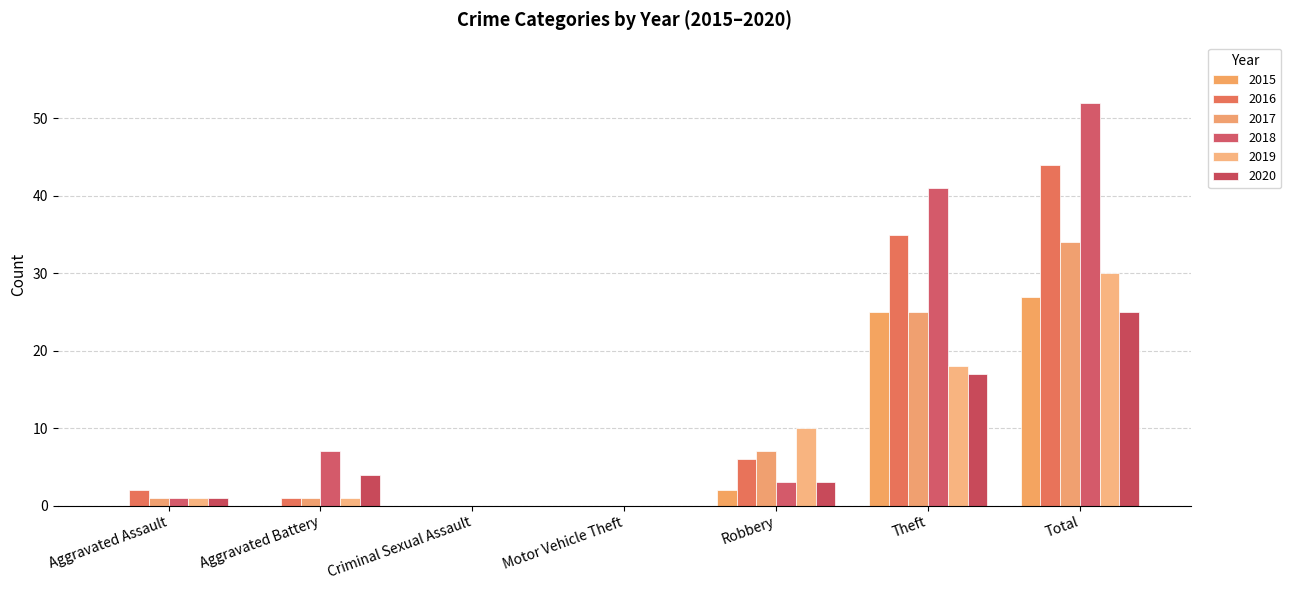

How many groups of bars are there?

7